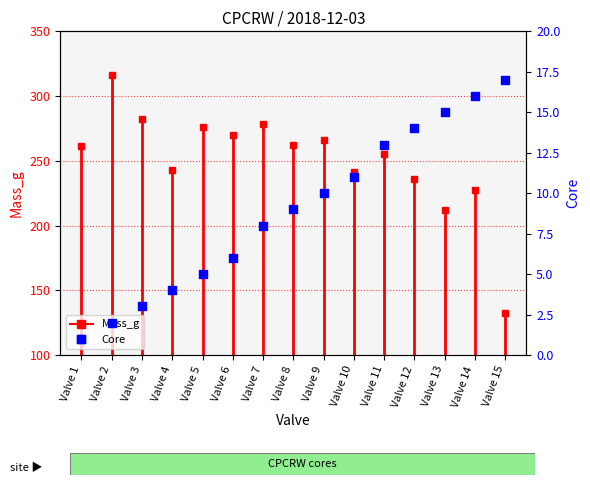

What is the change in value from Valve 3 to Valve 5?

+2